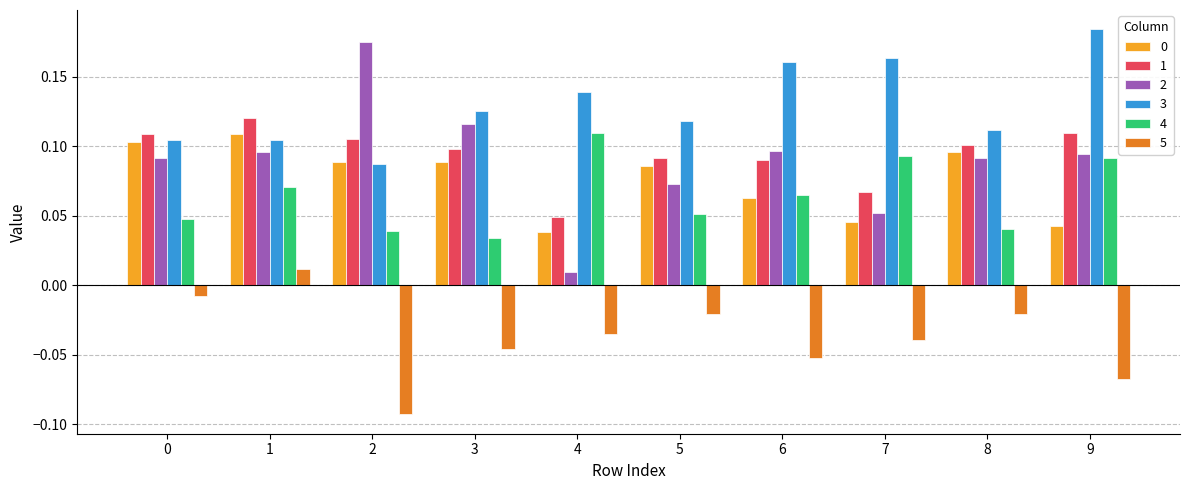

The 3 series shows 0.0 at 1. True or false?

False